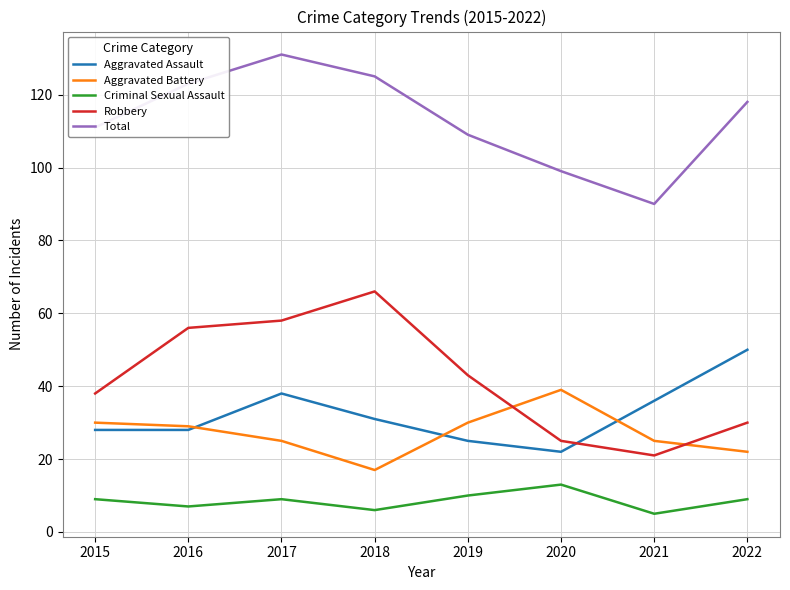

What value does the Robbery series have at 2022?

30